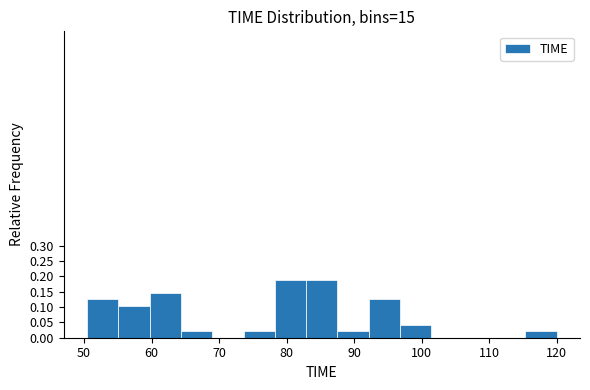

Reading left to right, list every bar in this chart as the range it spans on the x-axis followed by its height. Neither the bar edges nor the heights are printed on the chart, so give them approximately, as read against the axes.

50 to 55: 0.125
55 to 60: 0.105
60 to 64: 0.145
64 to 69: 0.020
69 to 74: 0
74 to 78: 0.020
78 to 83: 0.190
83 to 88: 0.190
88 to 92: 0.020
92 to 97: 0.125
97 to 101: 0.040
101 to 106: 0
106 to 111: 0
111 to 115: 0
115 to 120: 0.020